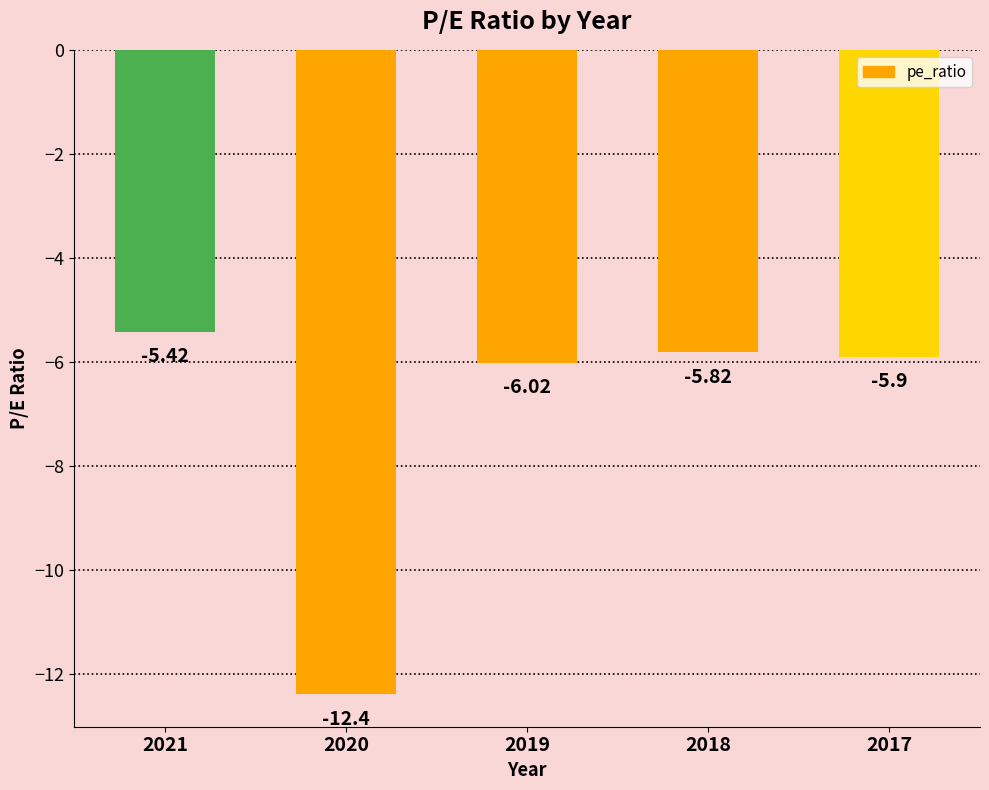

Reading left to right, extract all data points from this chart.

-5.4	-12.4	-6.0	-5.8	-5.9